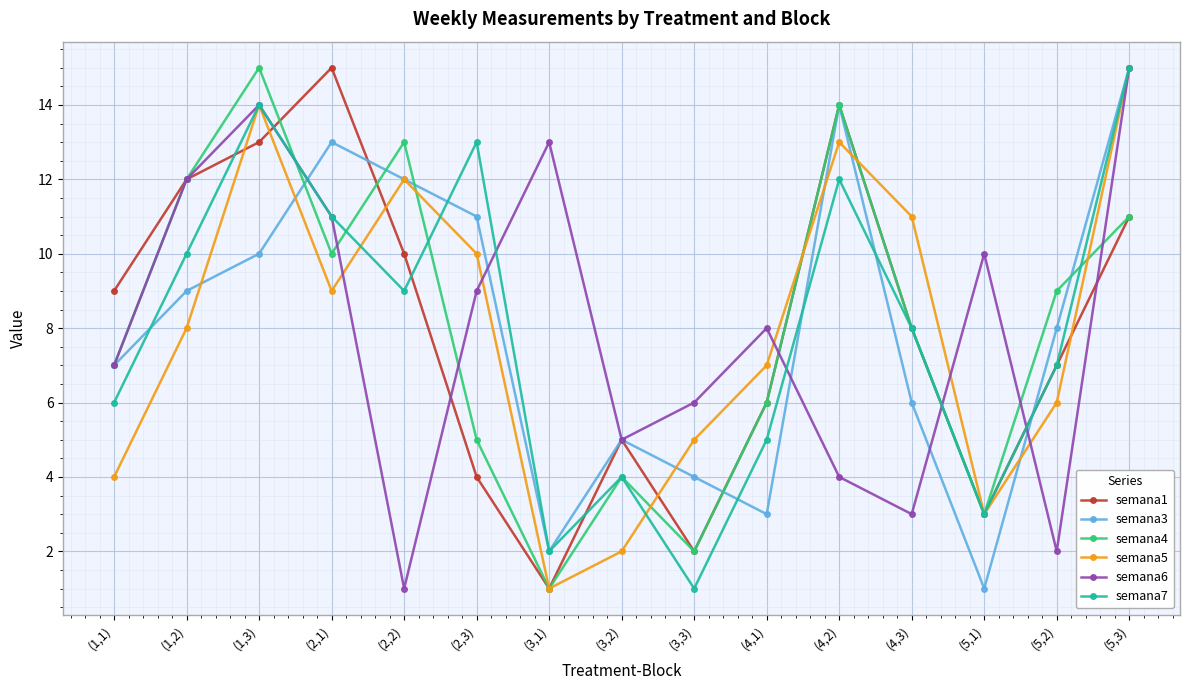

Does the chart have visible grid lines?

Yes